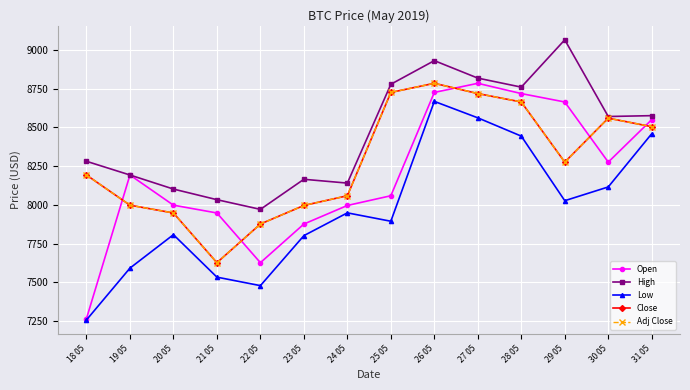

Where is the first local minimum for High?

22 05